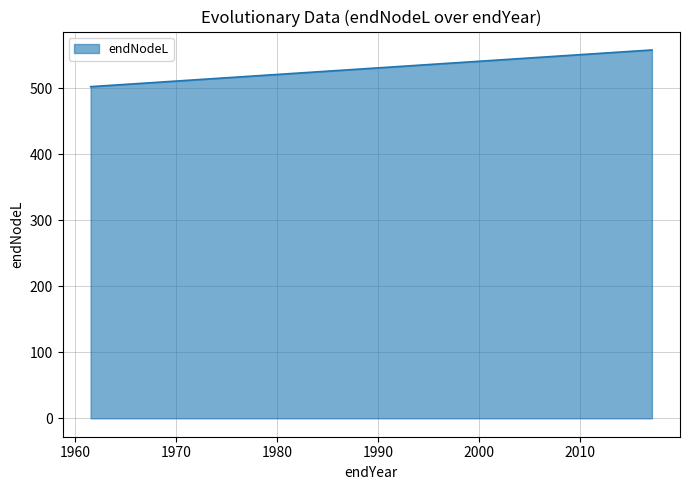

The chart shows a value of 278.1 at 74. True or false?

False